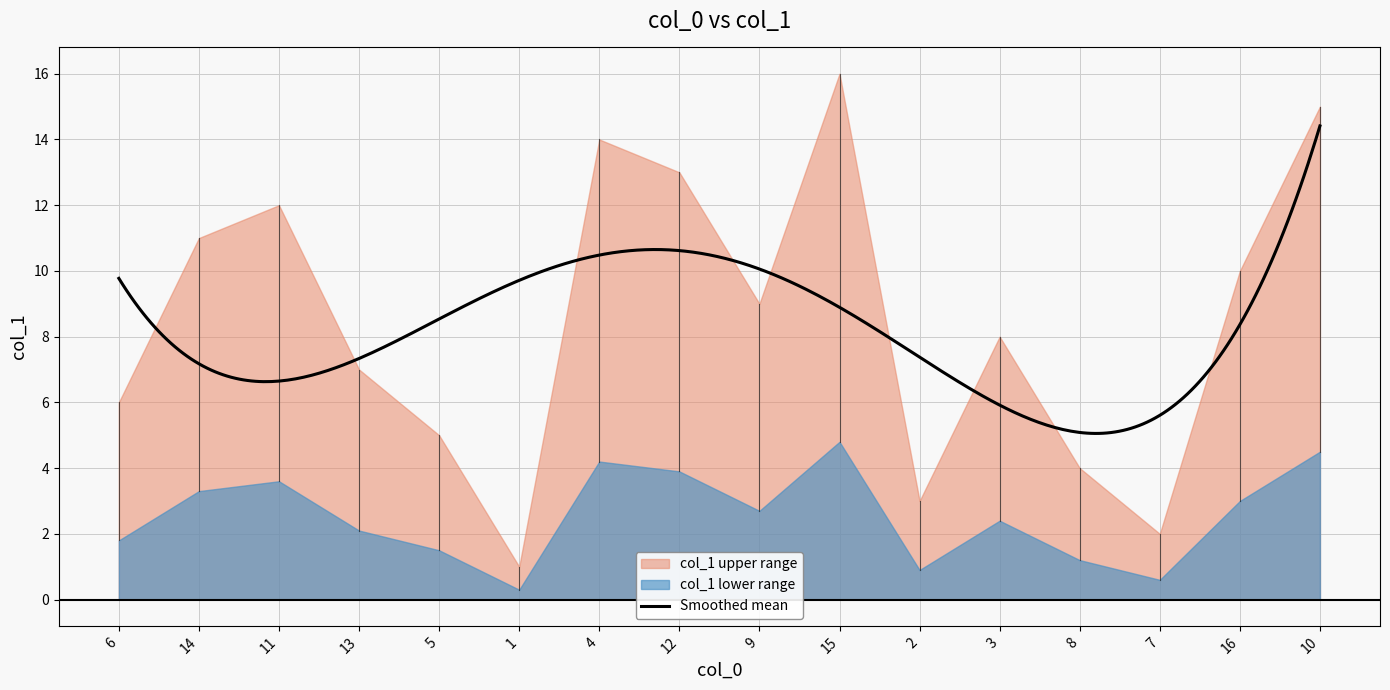

What is the difference between the maximum and second lowest values?

14